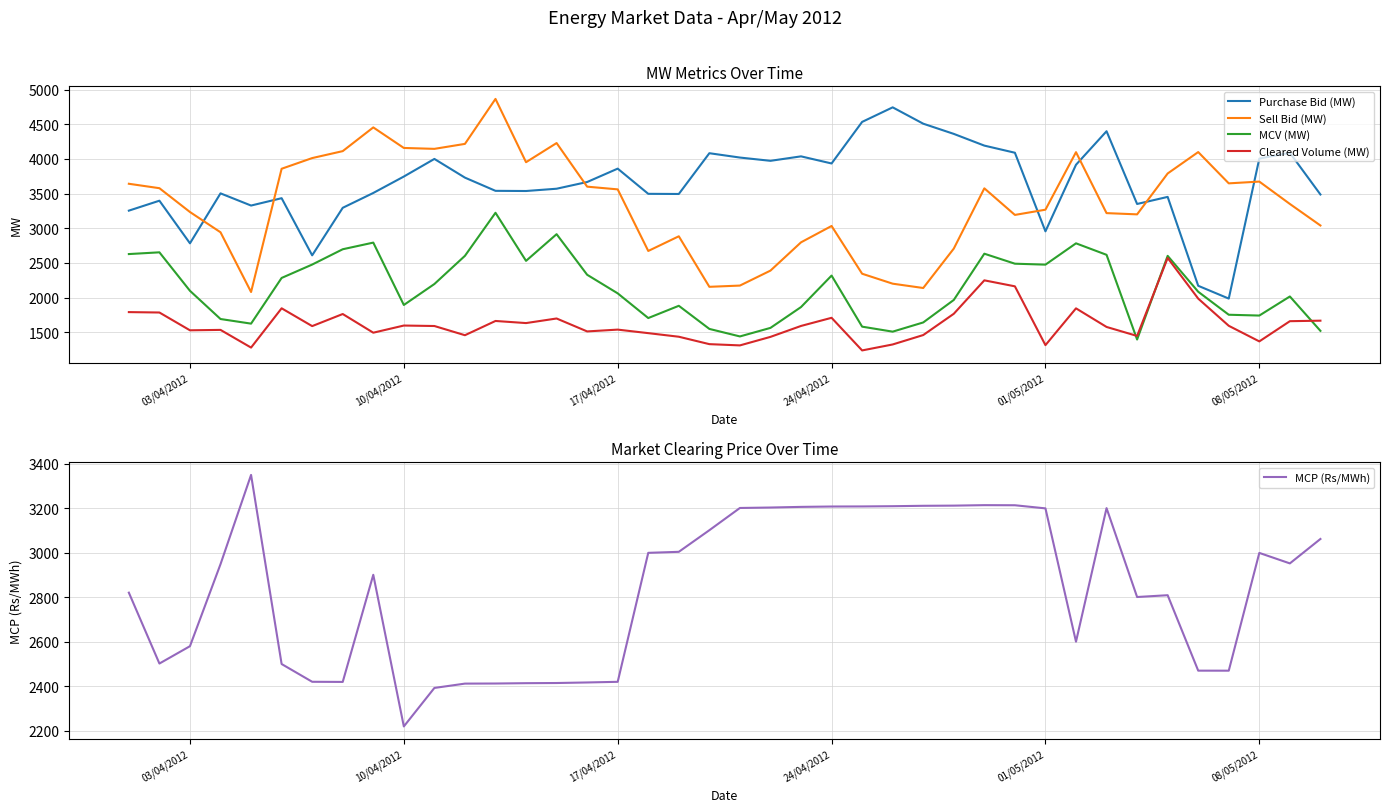

True or false: Cleared Volume (MW) and MCP (Rs/MWh) cross at least once.

False